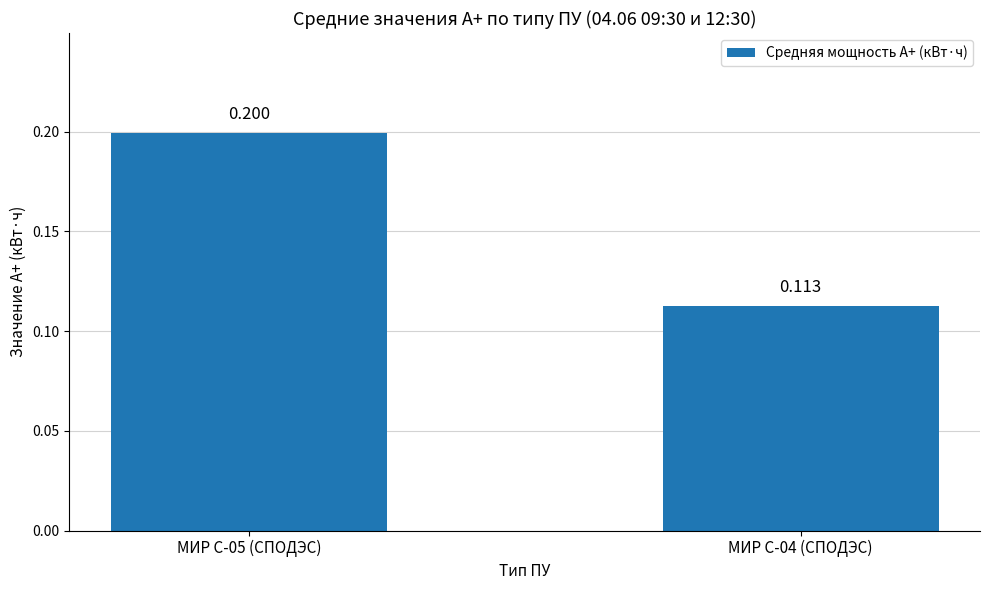

The chart shows a value of 0.1 at МИР С-04 (СПОДЭС). True or false?

True